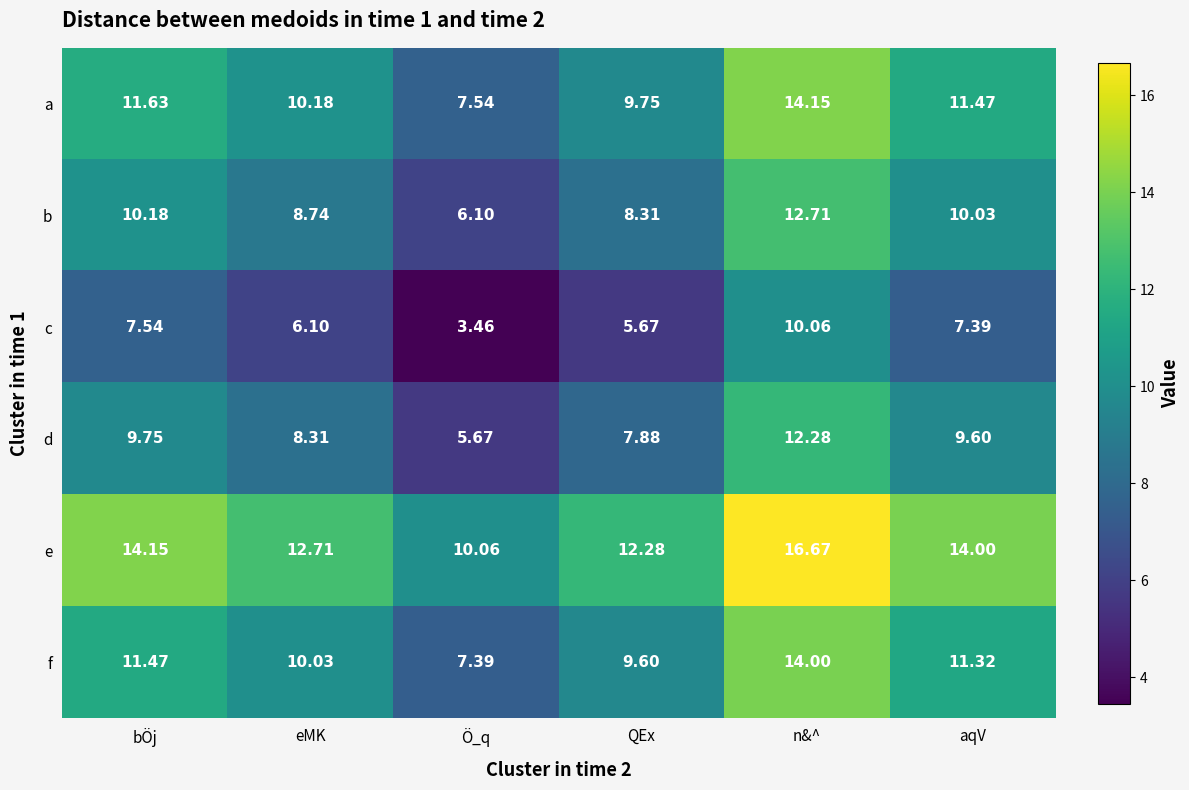

At which label is c closest to 6?

eMK